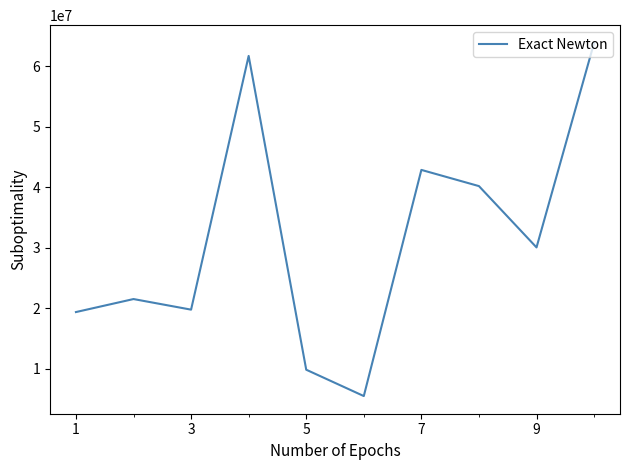

What is the difference between the maximum and minimum values?

58378018.3